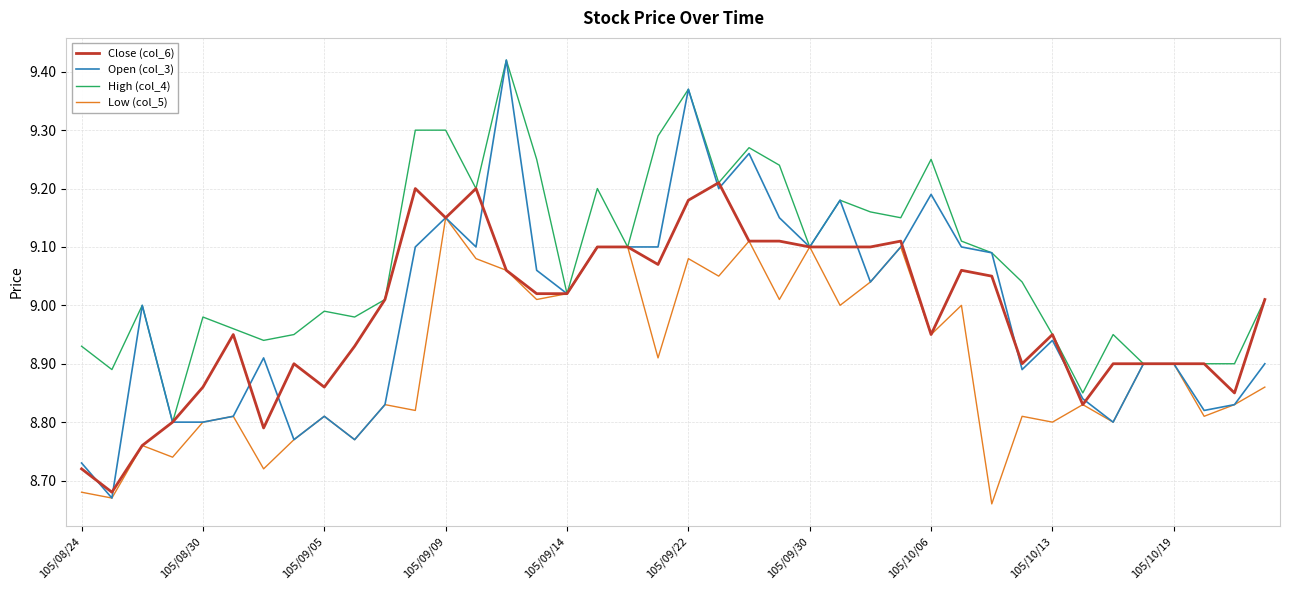

Which series has the largest total across all categories?

High (col_4)